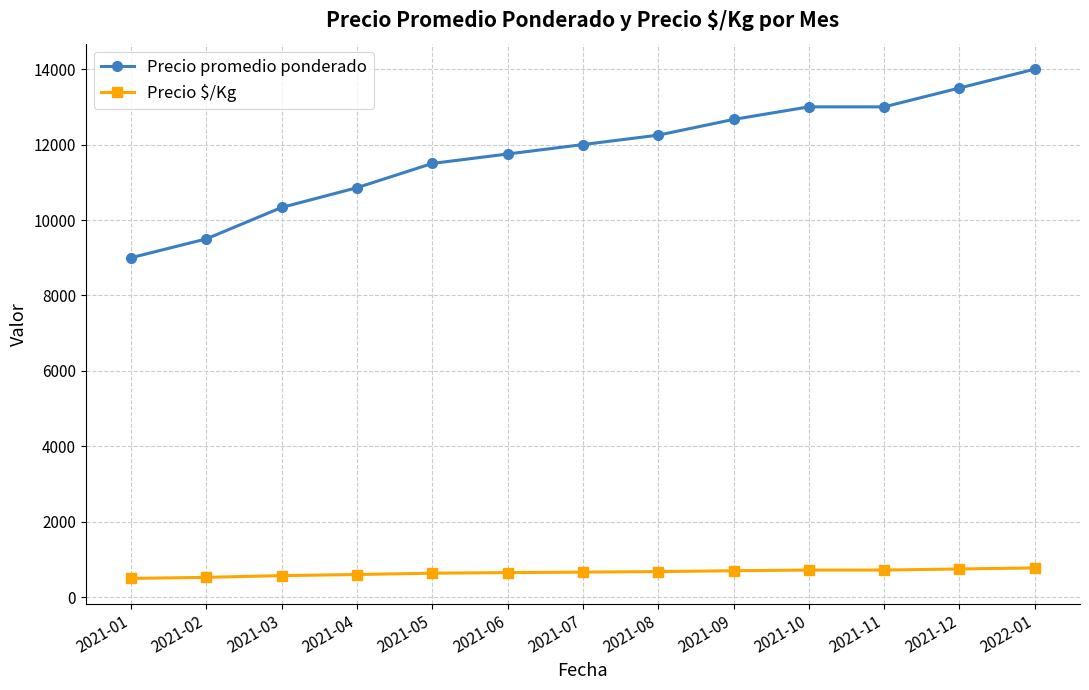

What is the value of the Precio $/Kg point at the 12th from the left?

750